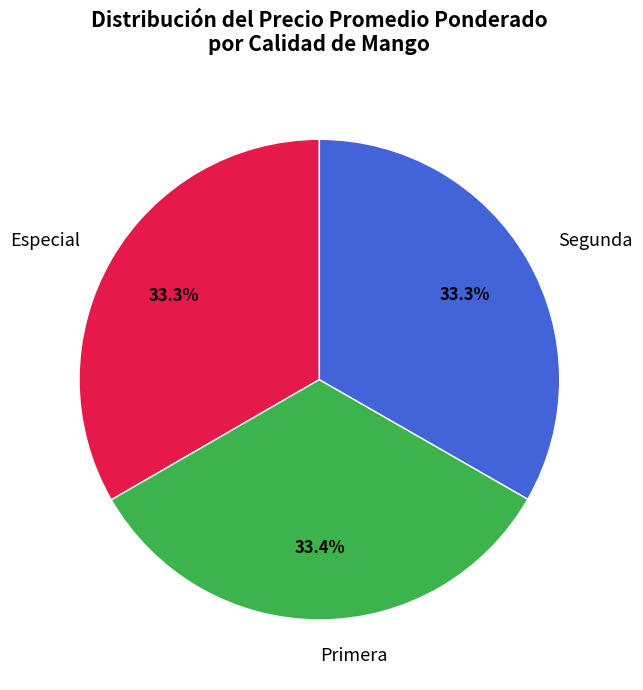

What percentage is NOT represented by Primera?

66.6%